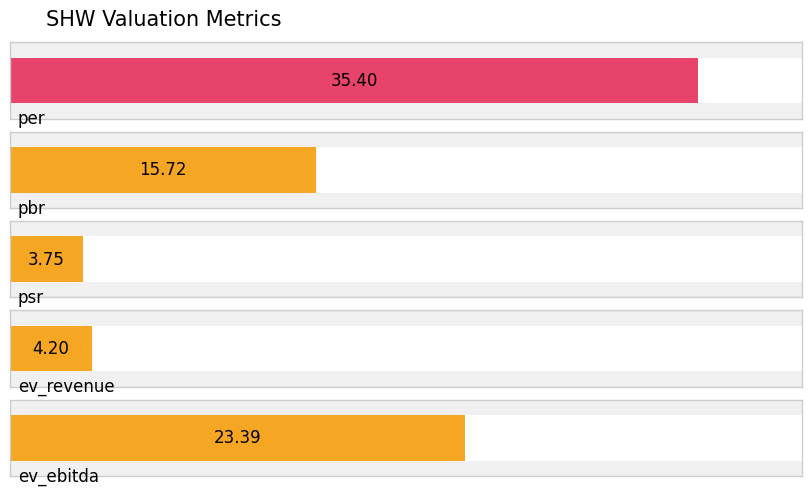

What is the label of the 4th bar from the left?

ev_revenue